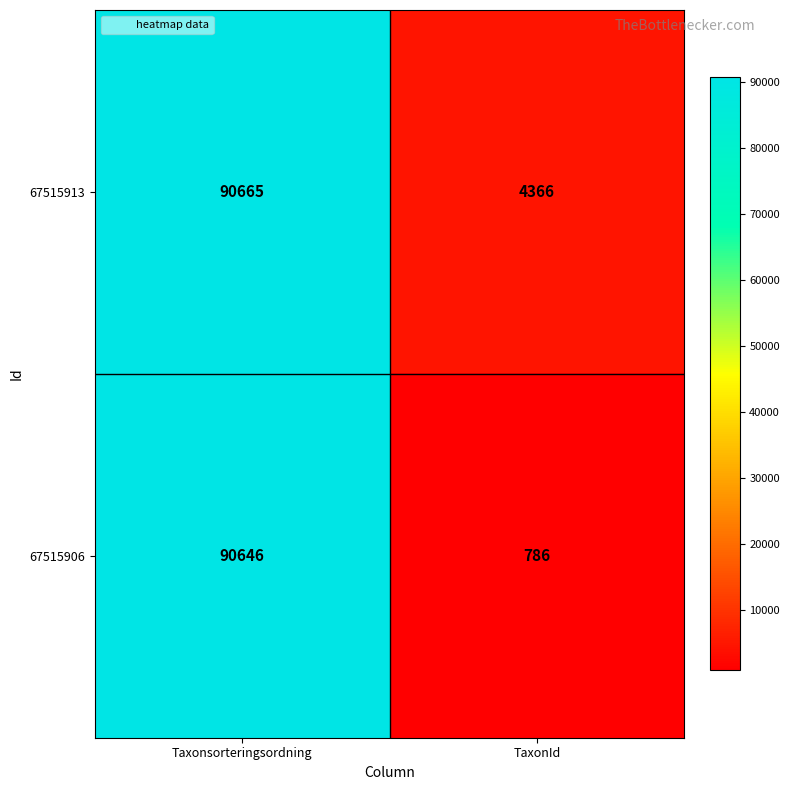

Which series has the largest range (max minus min)?

67515906